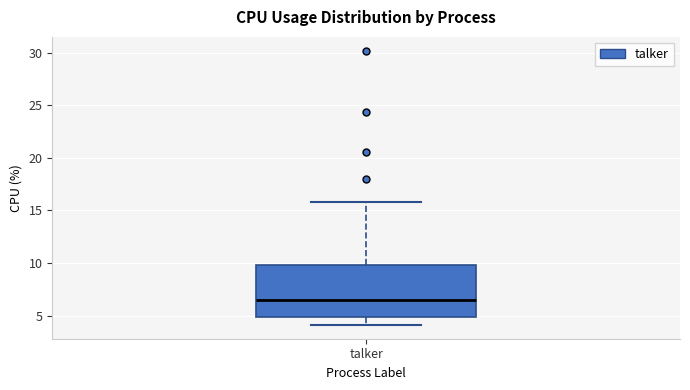

Where does the median line of the box for talker sit on the y-axis? The values are not printed on the chart, so give them approximately, as read against the axis.

6.5